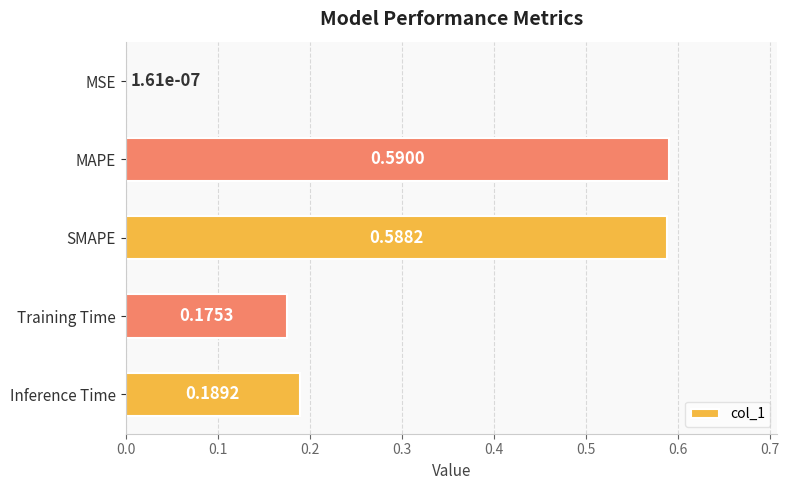

What is the sum of all values?

1.5